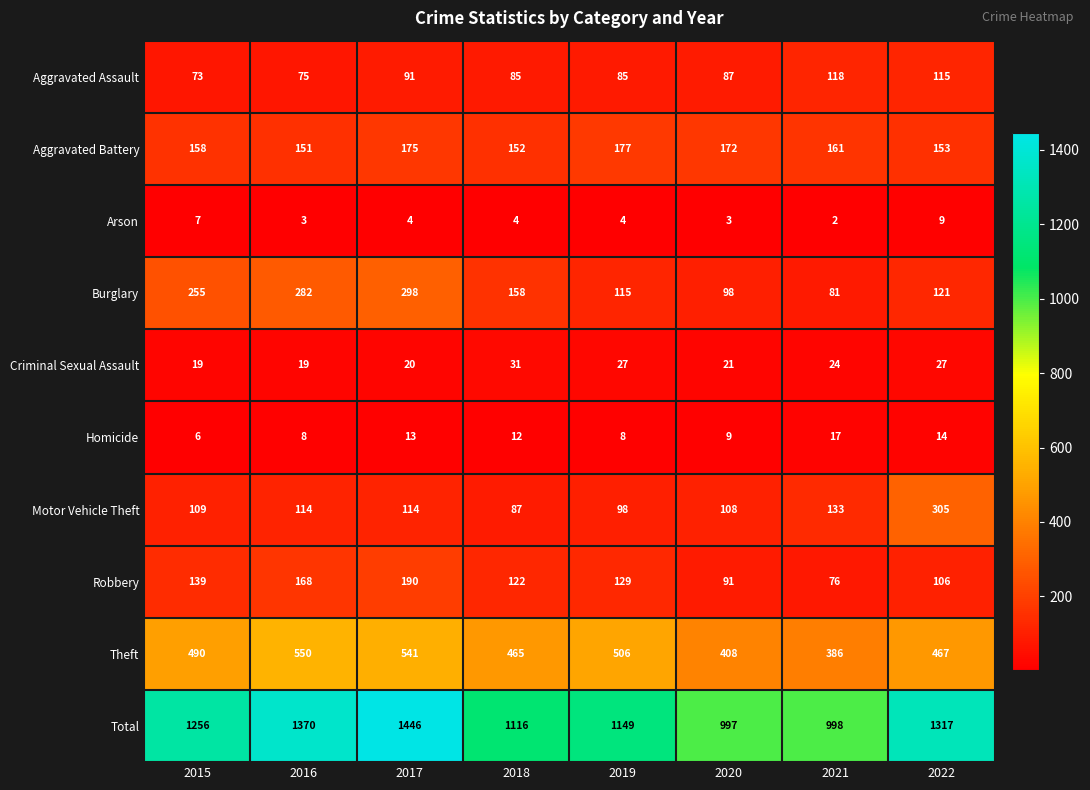

How many series are shown in this chart?

10